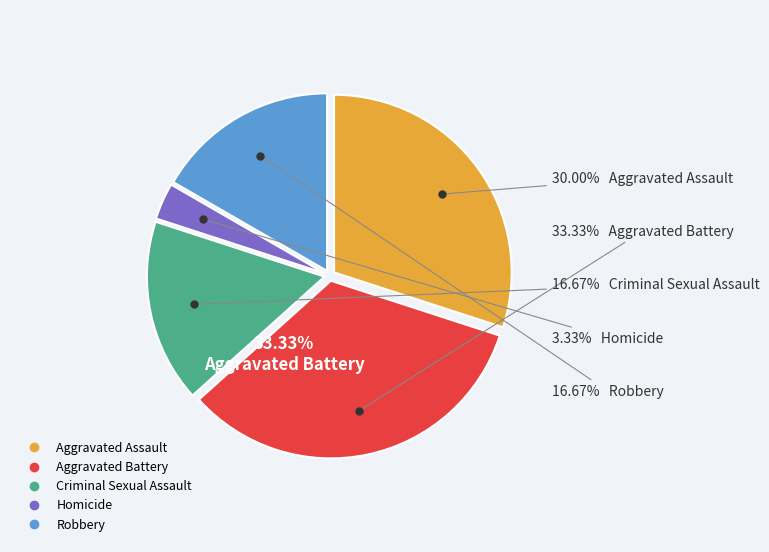

Approximately how many times larger is the value at Robbery compared to Aggravated Battery?

0.5